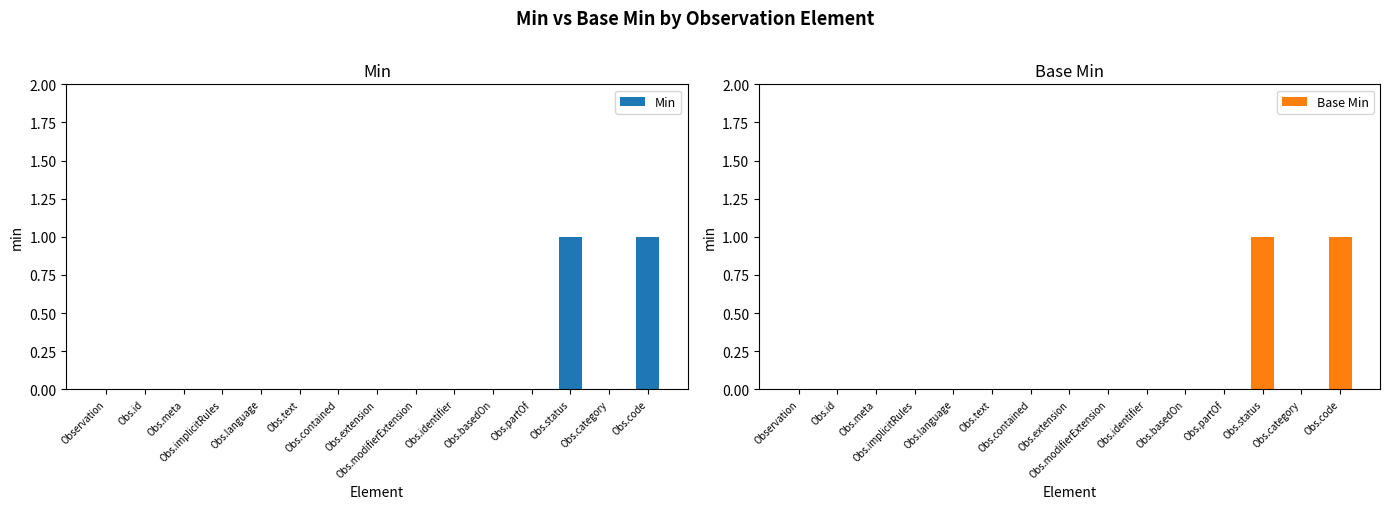

What is the difference between the Base Min values at Obs.code and Observation?

1